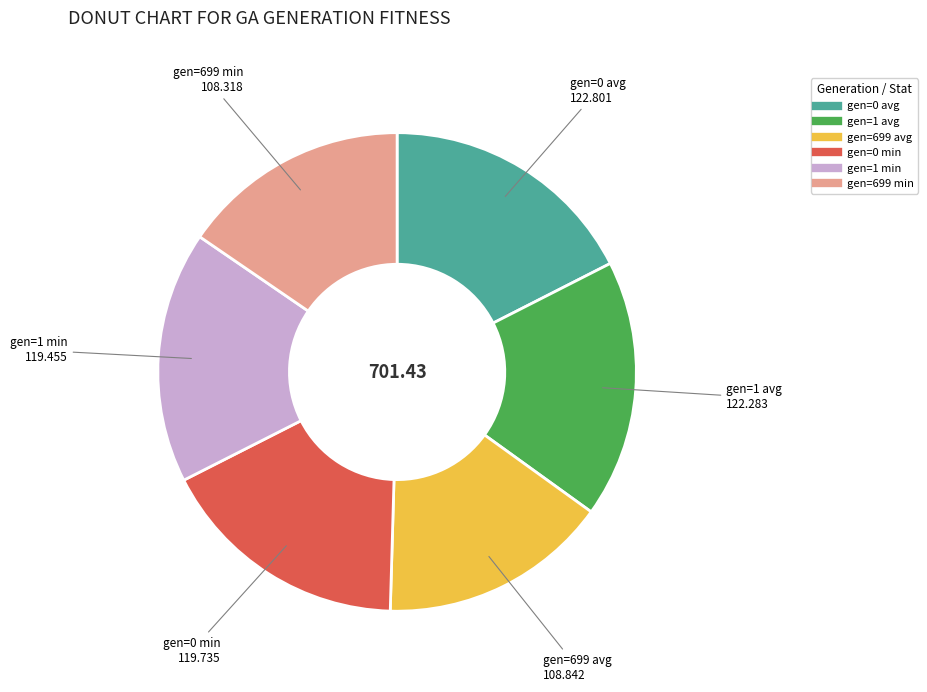

Between gen=699 avg and gen=1 min, which is larger?

gen=1 min